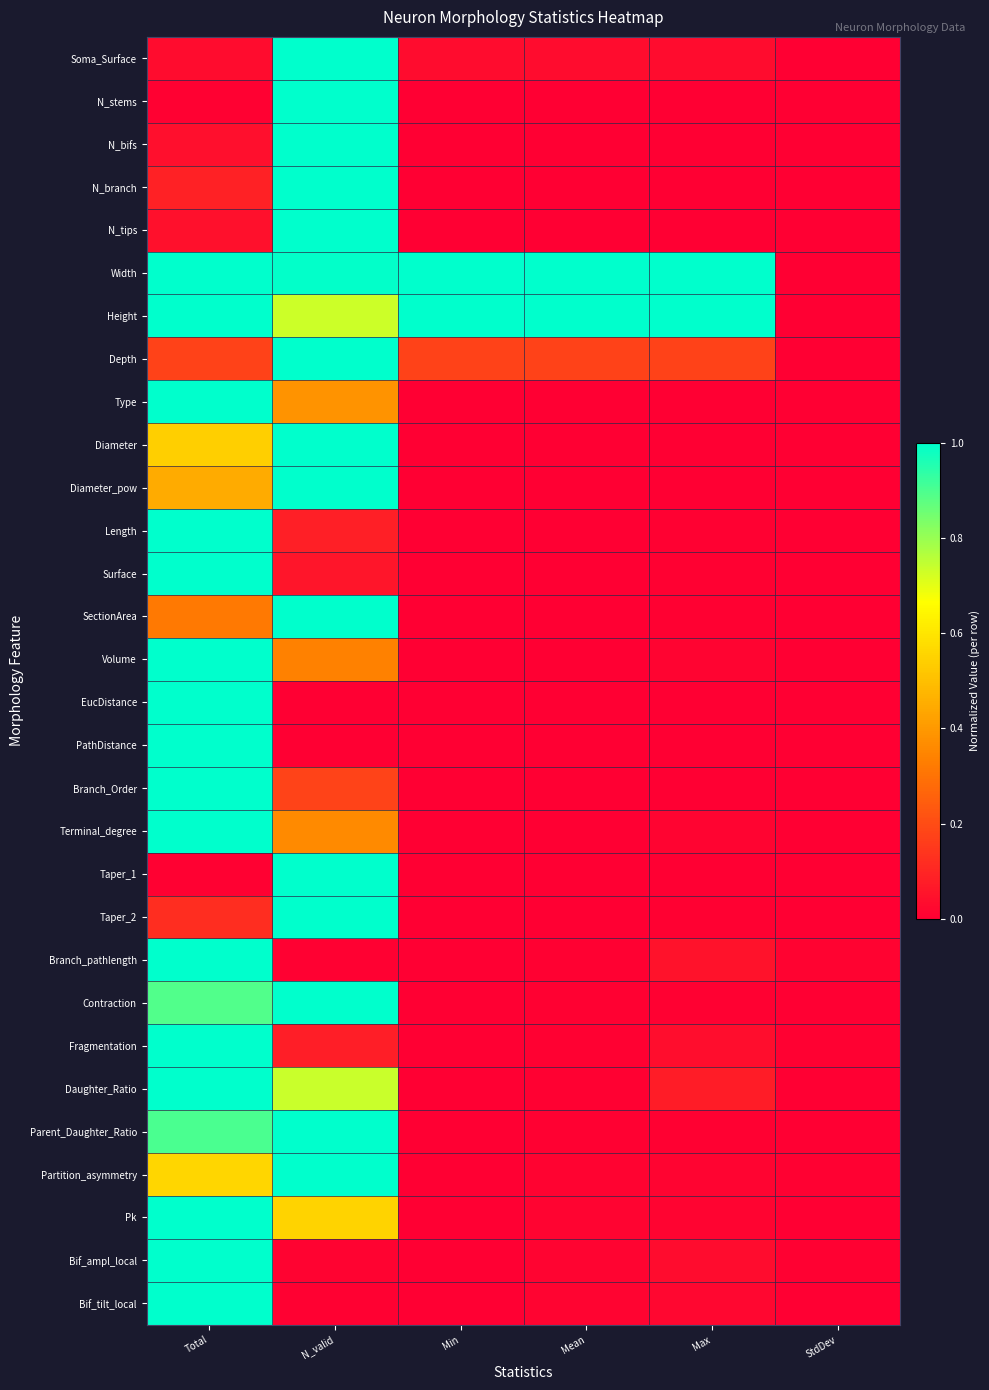

Which series has the largest range (max minus min)?

Soma_Surface